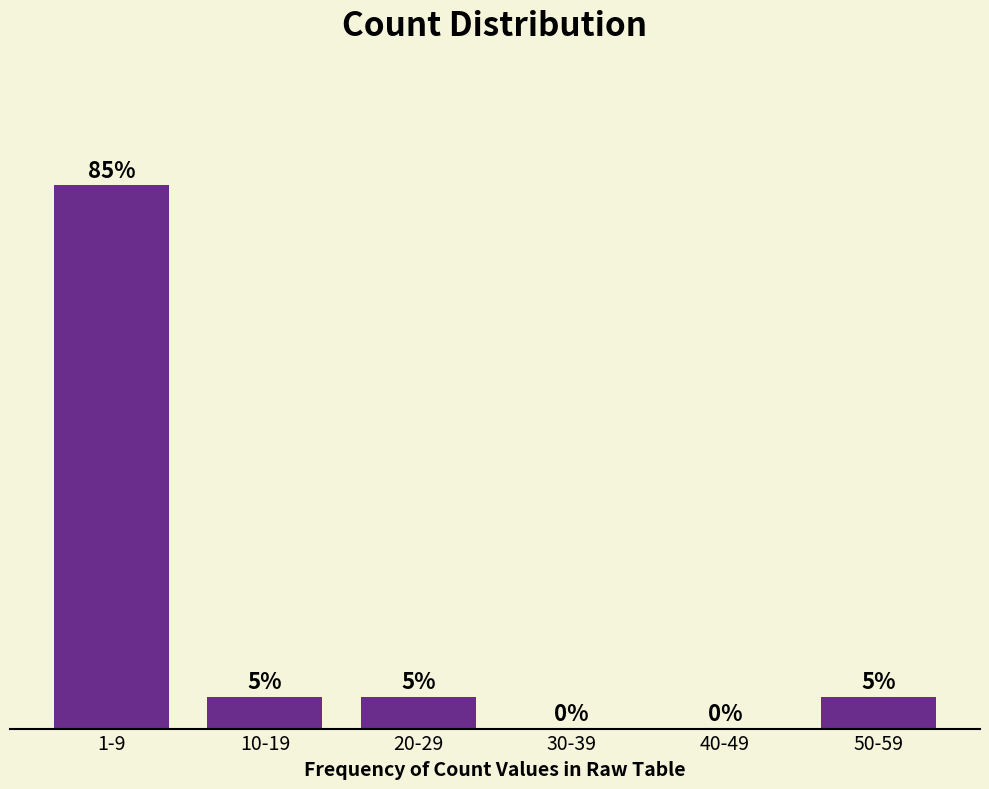

At which category does the chart reach its peak across all series?

1-9